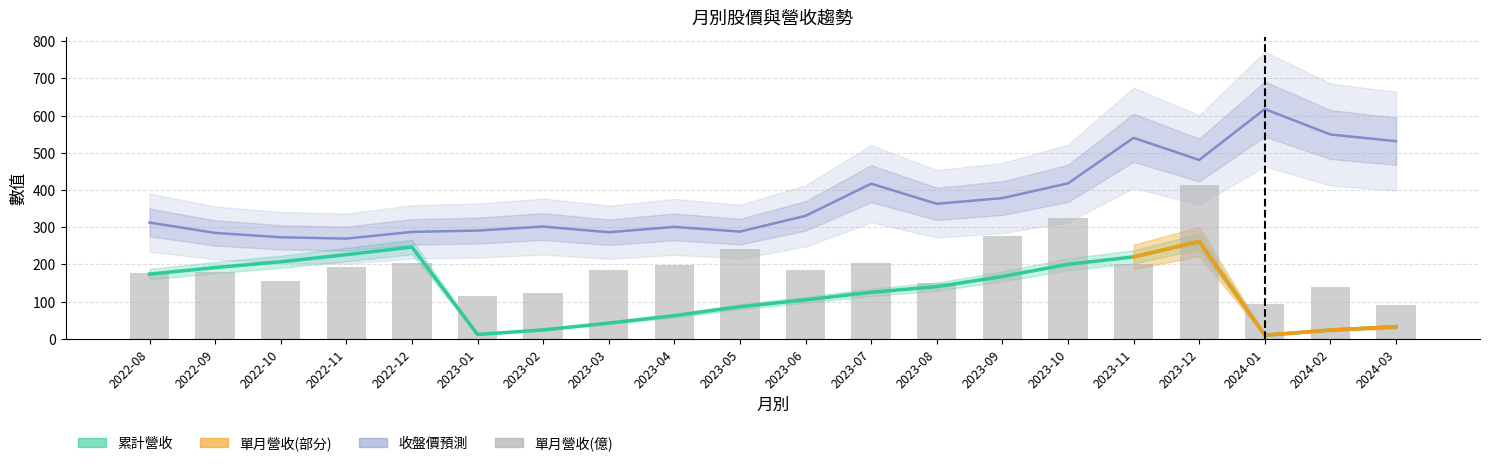

Are the bars grouped side by side (vs. stacked)?

Yes